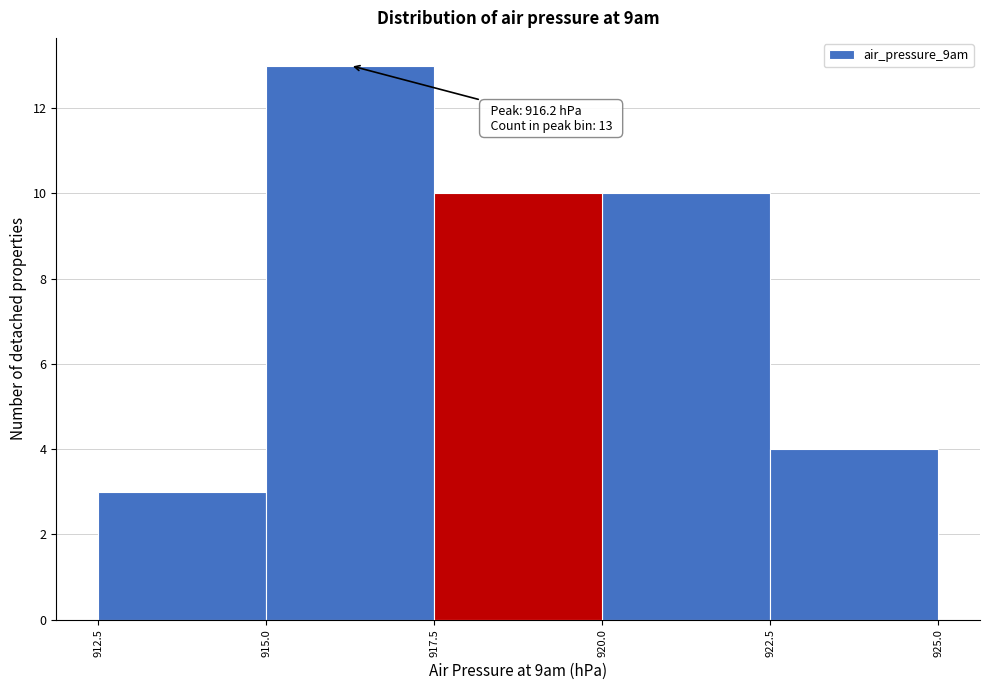

Which range on the x-axis has the tallest bar?

915.0 to 917.5